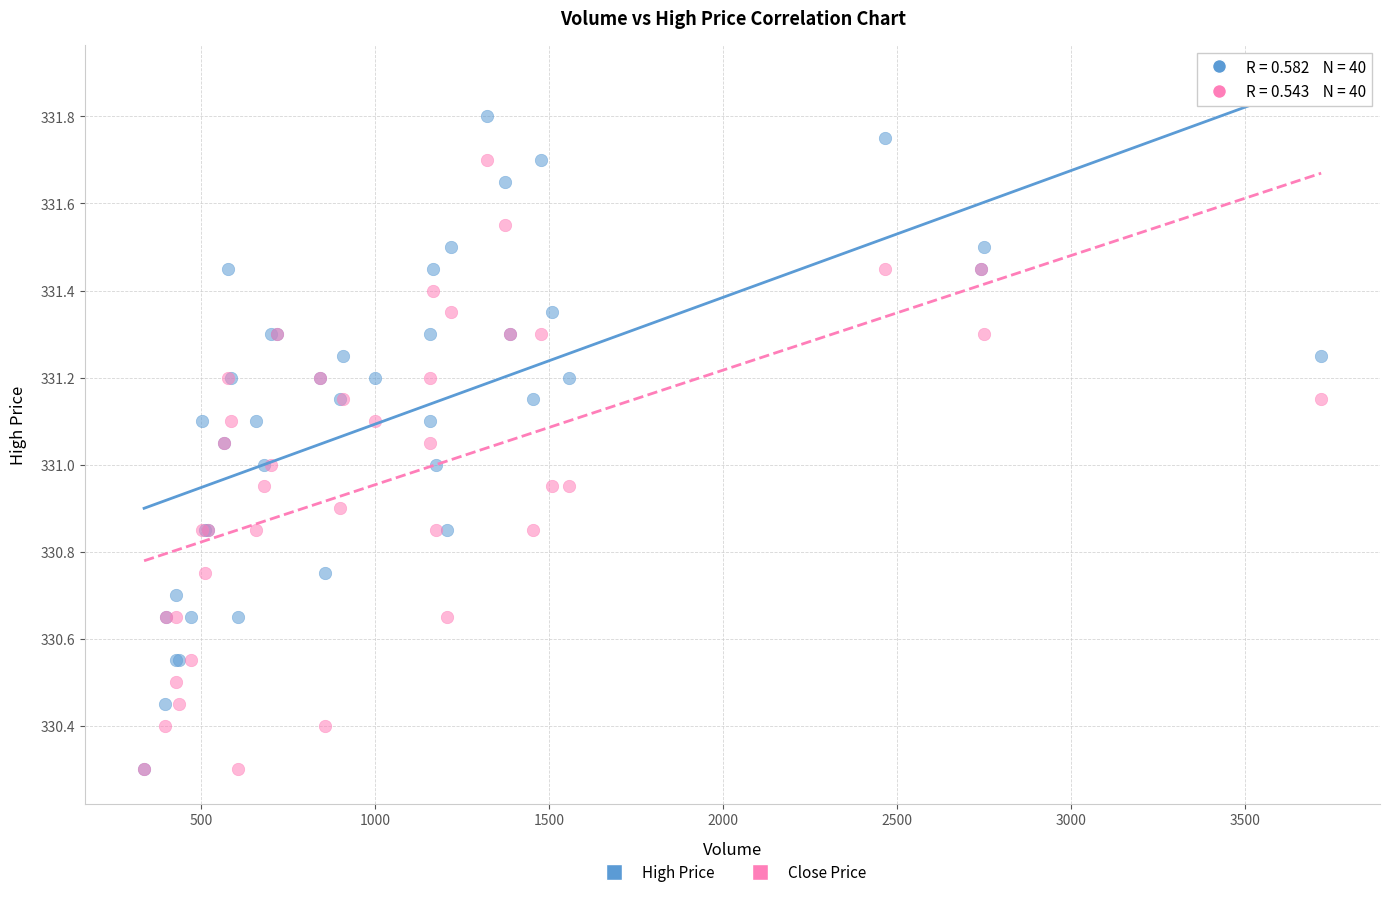

What are all the series names shown in the legend?

High Price, Close Price